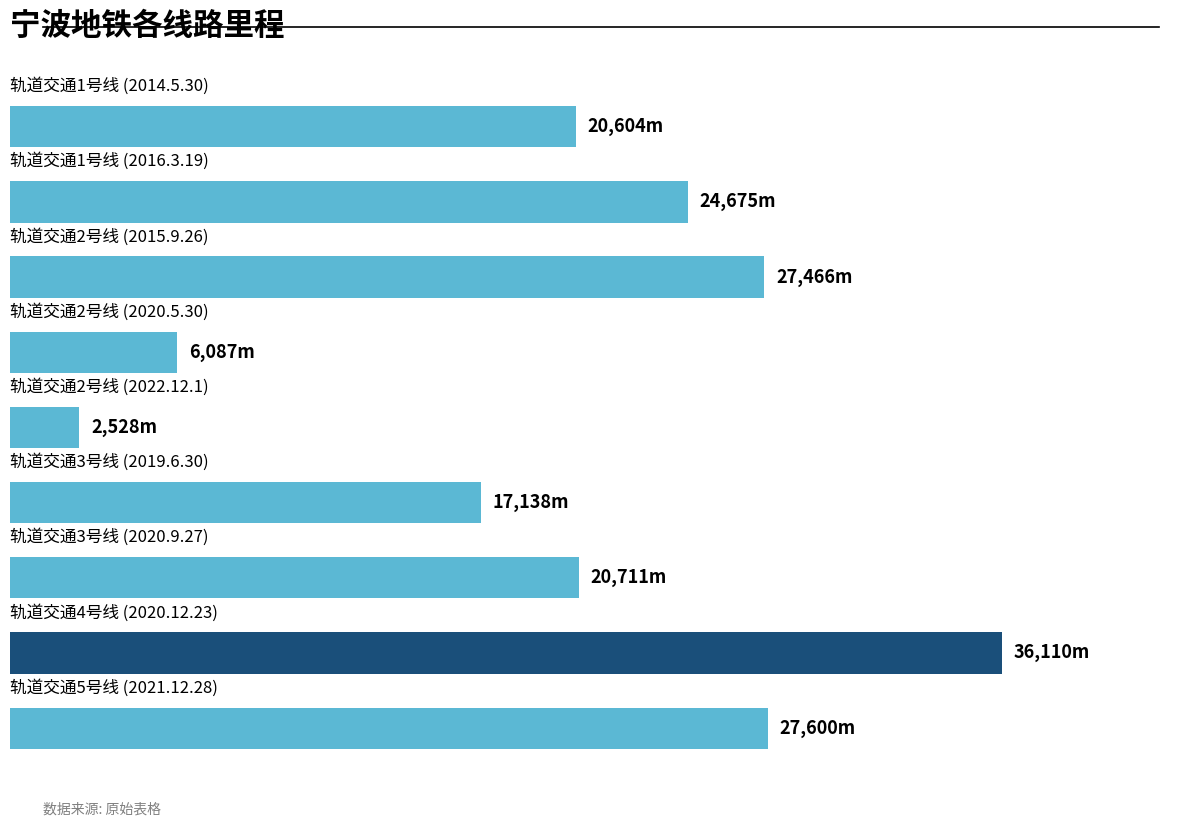

What is the greatest value displayed?

36110